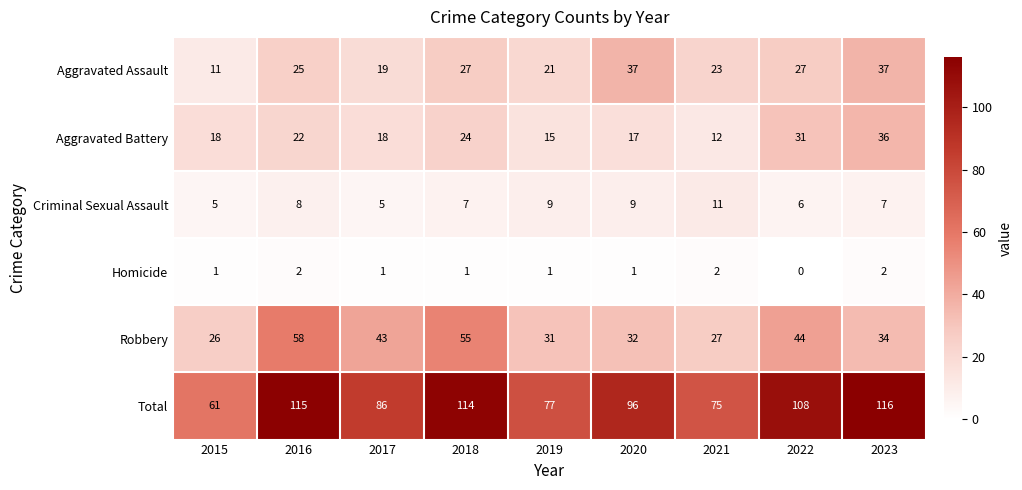

What is the sum of all Aggravated Assault values?

227